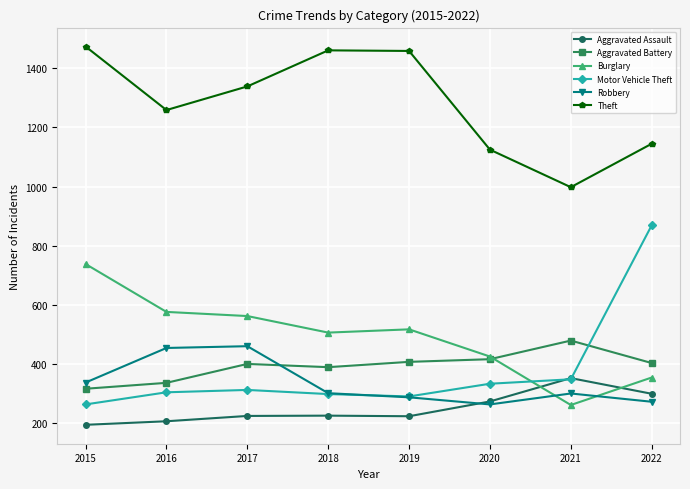

Where is the first local minimum for Theft?

2016